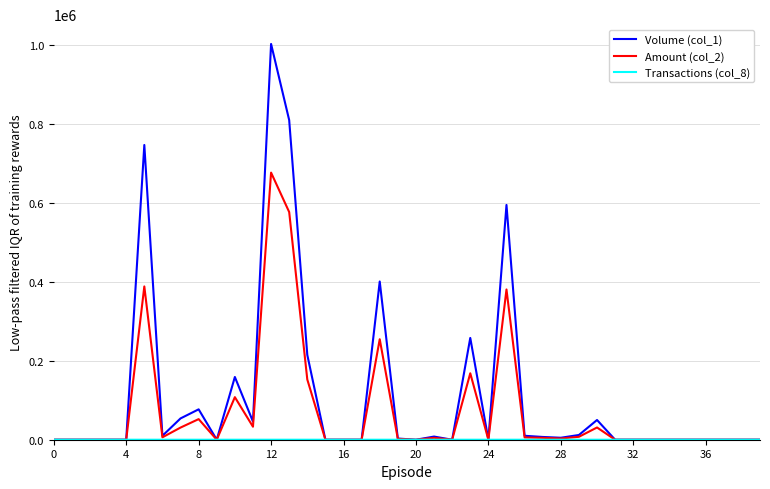

True or false: Amount (col_2) has more than 1 interior local peaks.

True